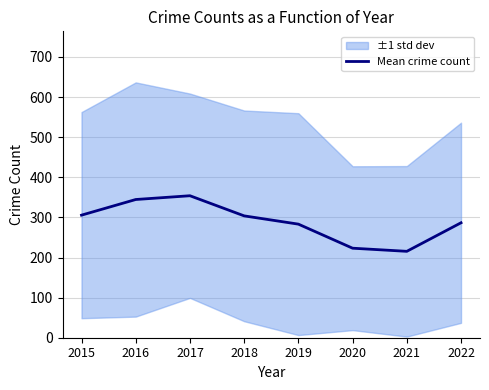

Is this an area chart (filled region under the line)?

No